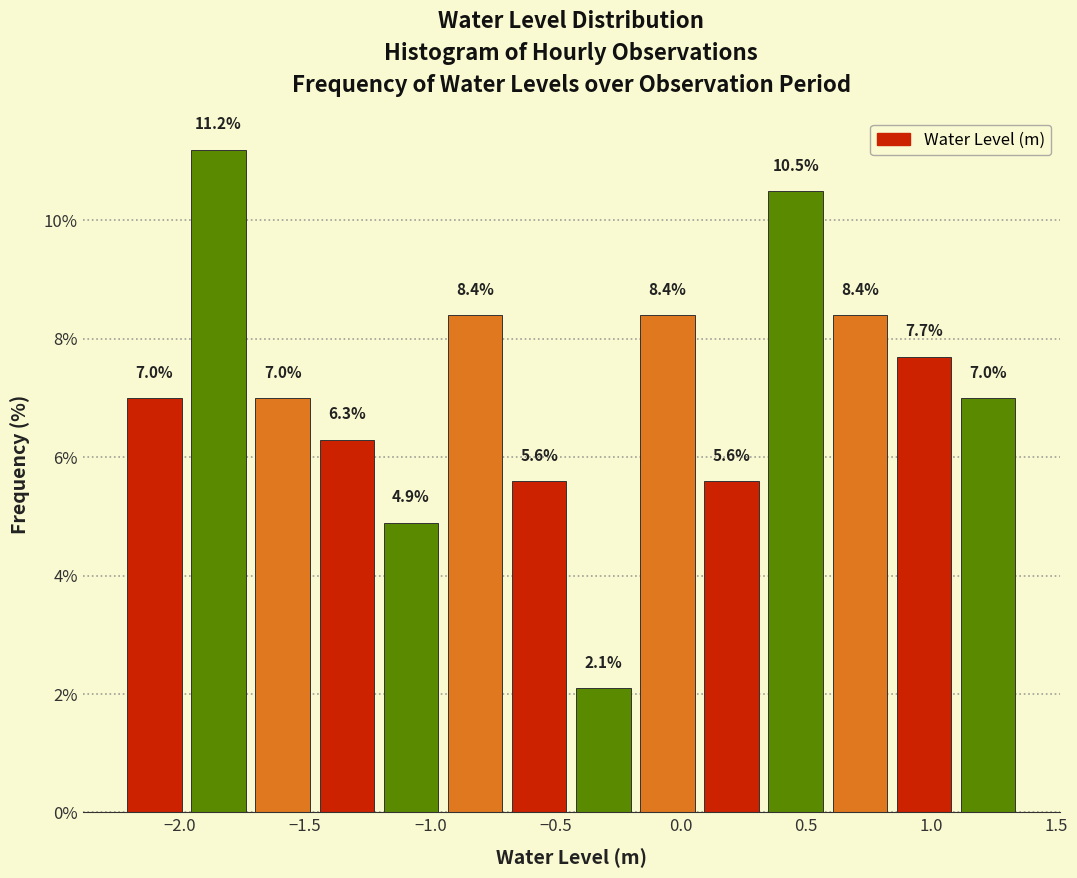

Reading left to right, list every bar in this chart as the range it spans on the x-axis followed by its height. The bar edges are not printed on the chart, so give them approximately, as read against the axis.

-2.25 to -1.95: 7.0
-1.95 to -1.70: 11.2
-1.70 to -1.45: 7.0
-1.45 to -1.20: 6.3
-1.20 to -0.95: 4.9
-0.95 to -0.70: 8.4
-0.70 to -0.45: 5.6
-0.45 to -0.20: 2.1
-0.20 to 0.10: 8.4
0.10 to 0.35: 5.6
0.35 to 0.60: 10.5
0.60 to 0.85: 8.4
0.85 to 1.10: 7.7
1.10 to 1.35: 7.0